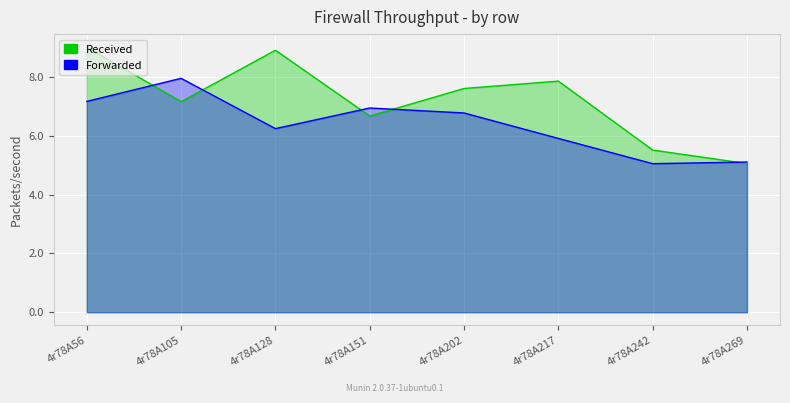

At which label does col_7 first exceed 6?

4r78A56